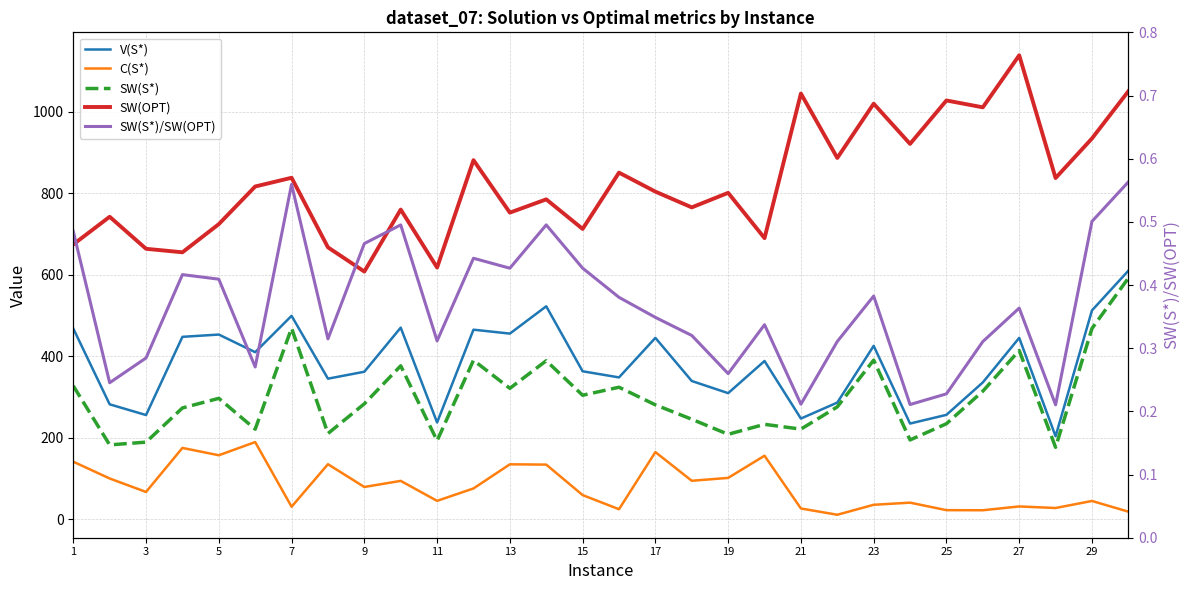

List the series in order of their peak value, highest first.

SW(OPT), V(S*), SW(S*), C(S*), SW(S*)/SW(OPT)